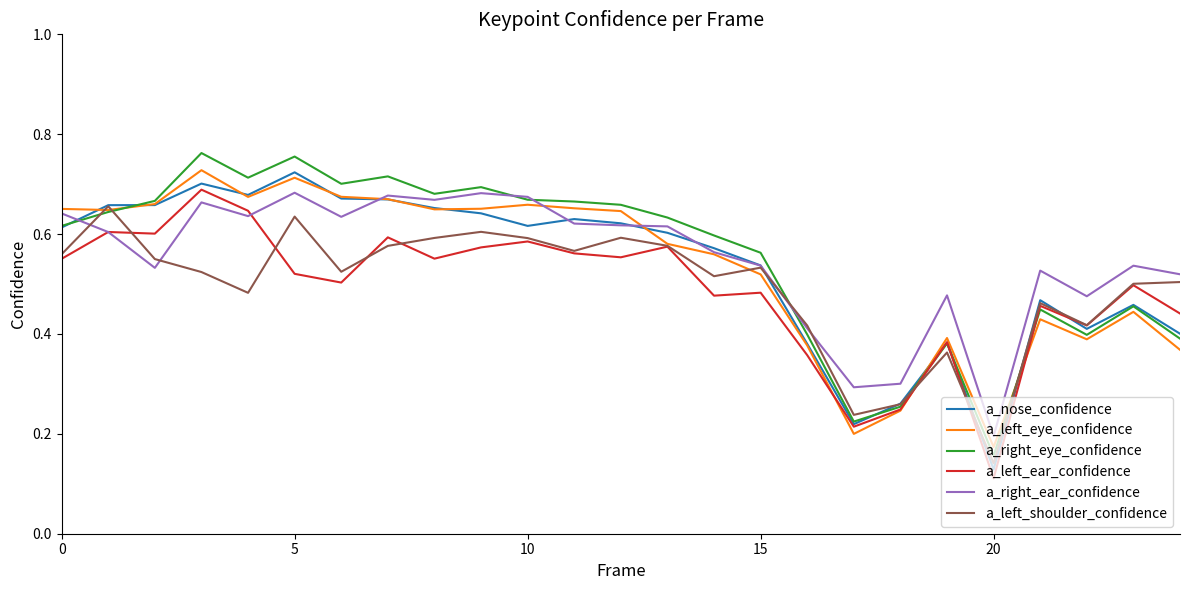

Which series has the widest spread of values?

a_right_eye_confidence